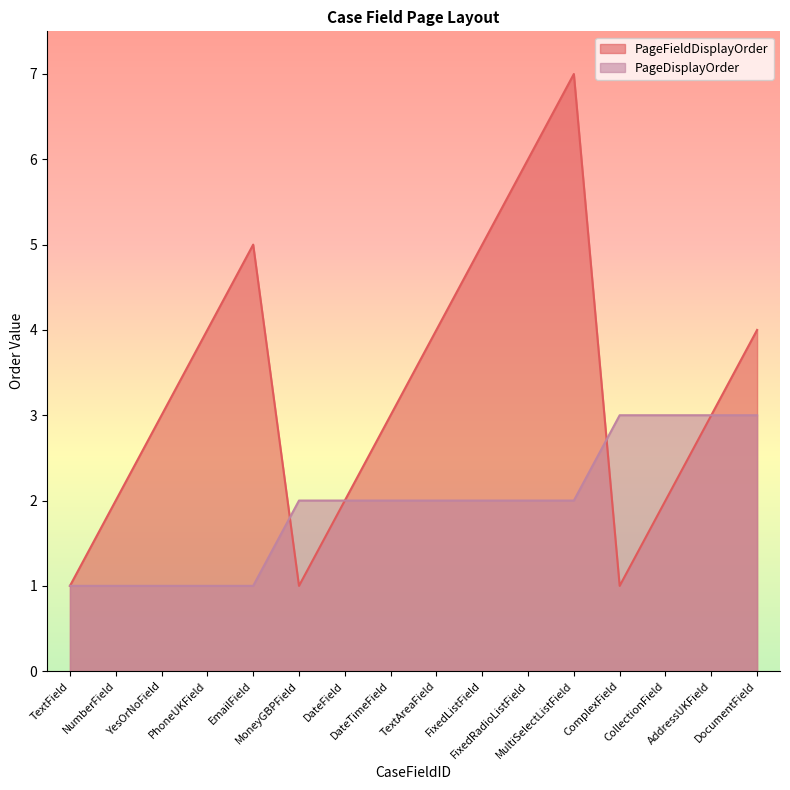

What is the label of the 11th point from the right?

MoneyGBPField